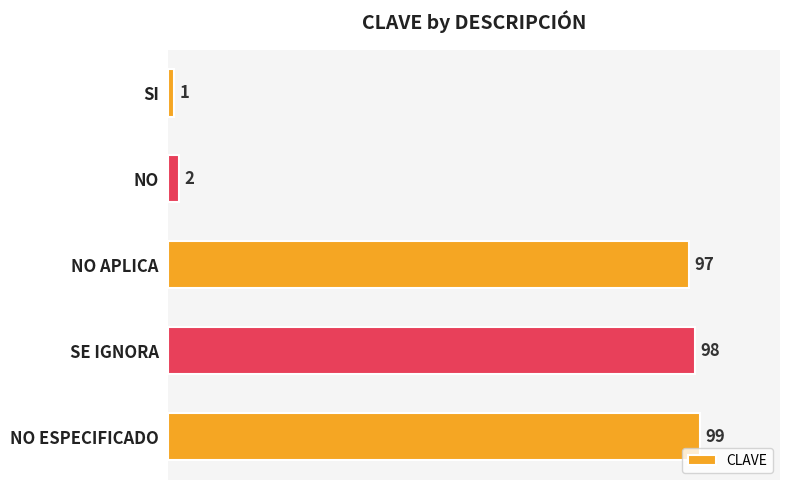

What is the smallest value displayed?

1